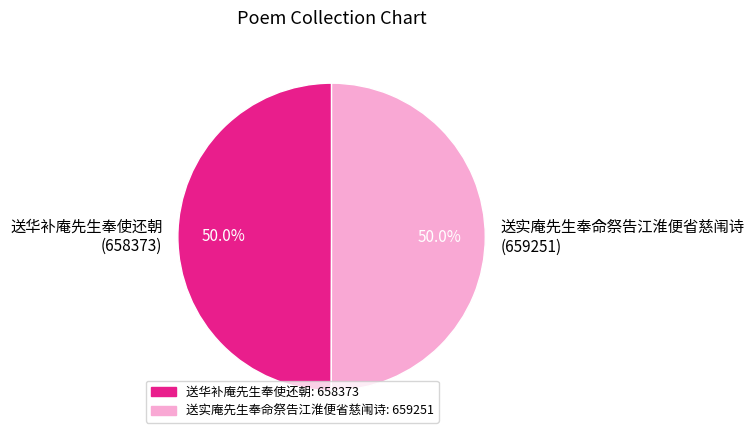

To the nearest percent, what is the average slice percentage?

50%